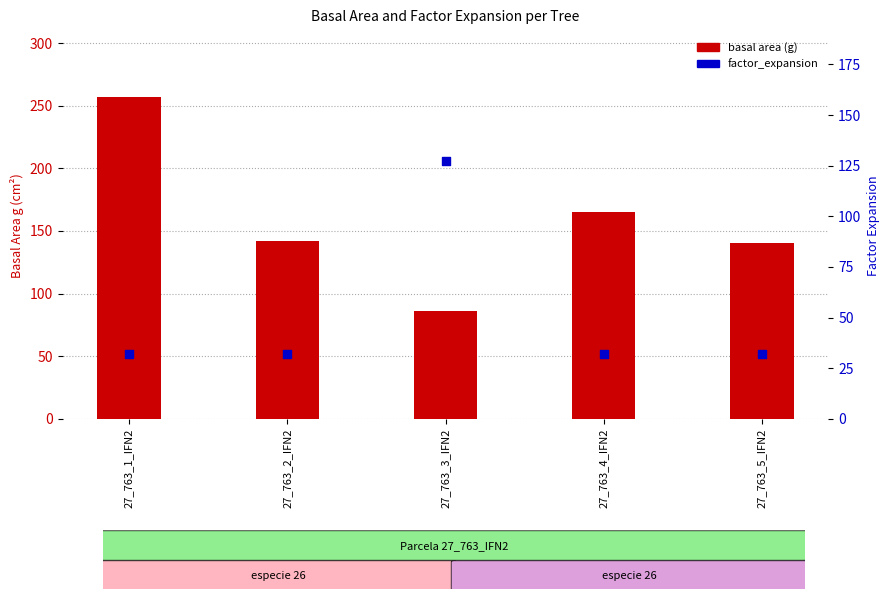

Which series has the largest total across all categories?

basal area (g)